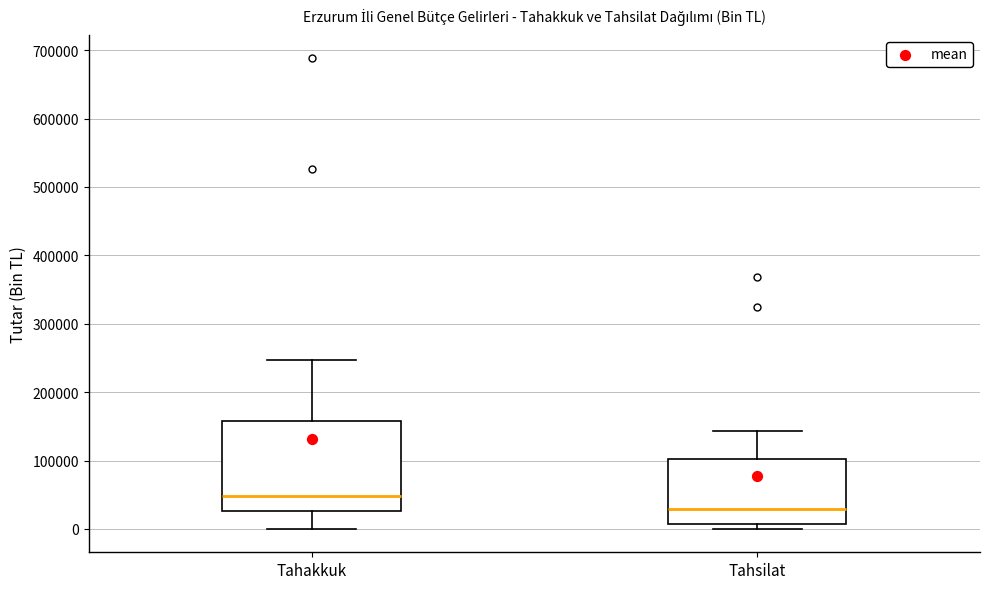

Which box is the tallest, from its lower edge to its upper edge?

Tahakkuk